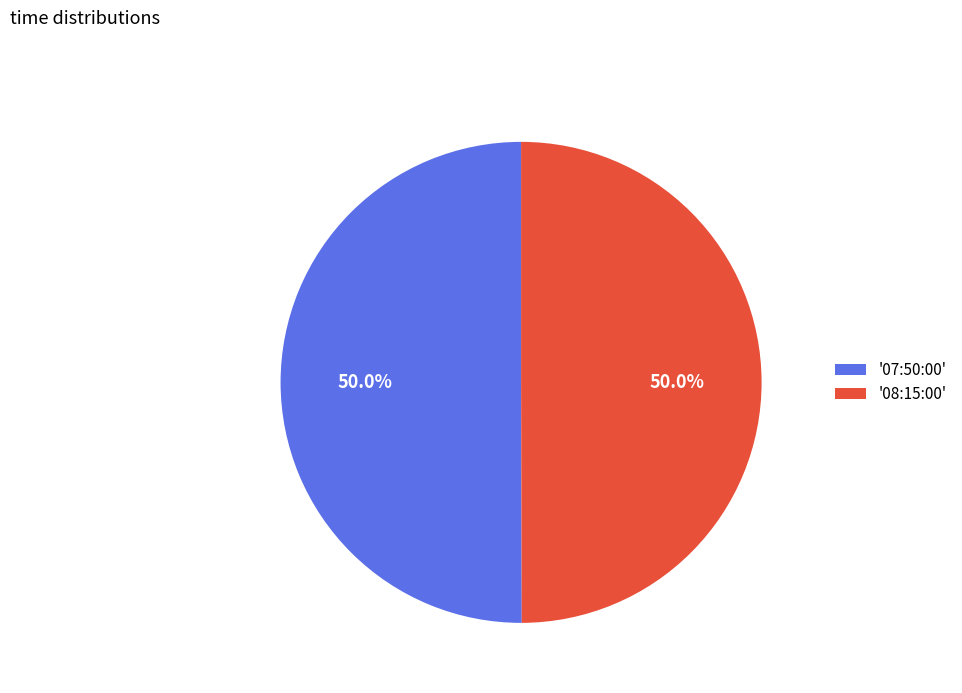

Approximately how many times larger is the value at '08:15:00' compared to '07:50:00'?

1.0